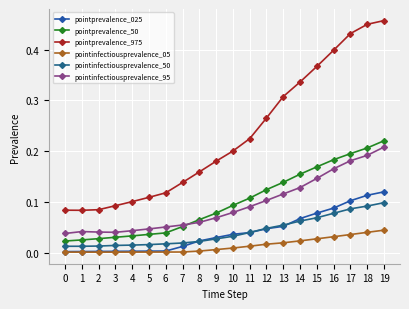

Does the chart display data point markers on the line(s)?

Yes